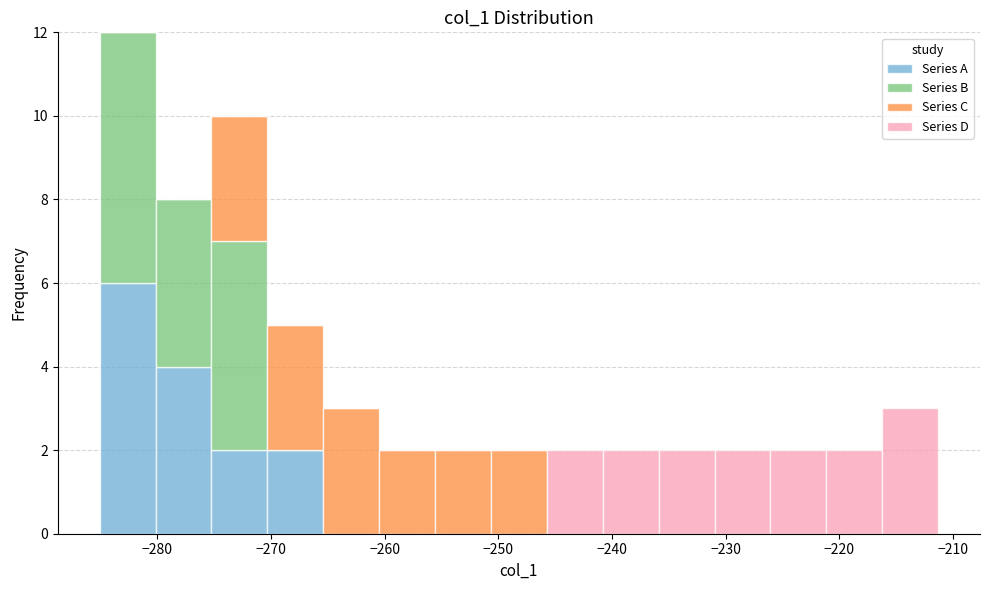

What is the total height of the stacked bar covering -241 to -236 on the x-axis? Neither the bar edges nor the heights are printed on the chart, so give them approximately, as read against the axes.

2